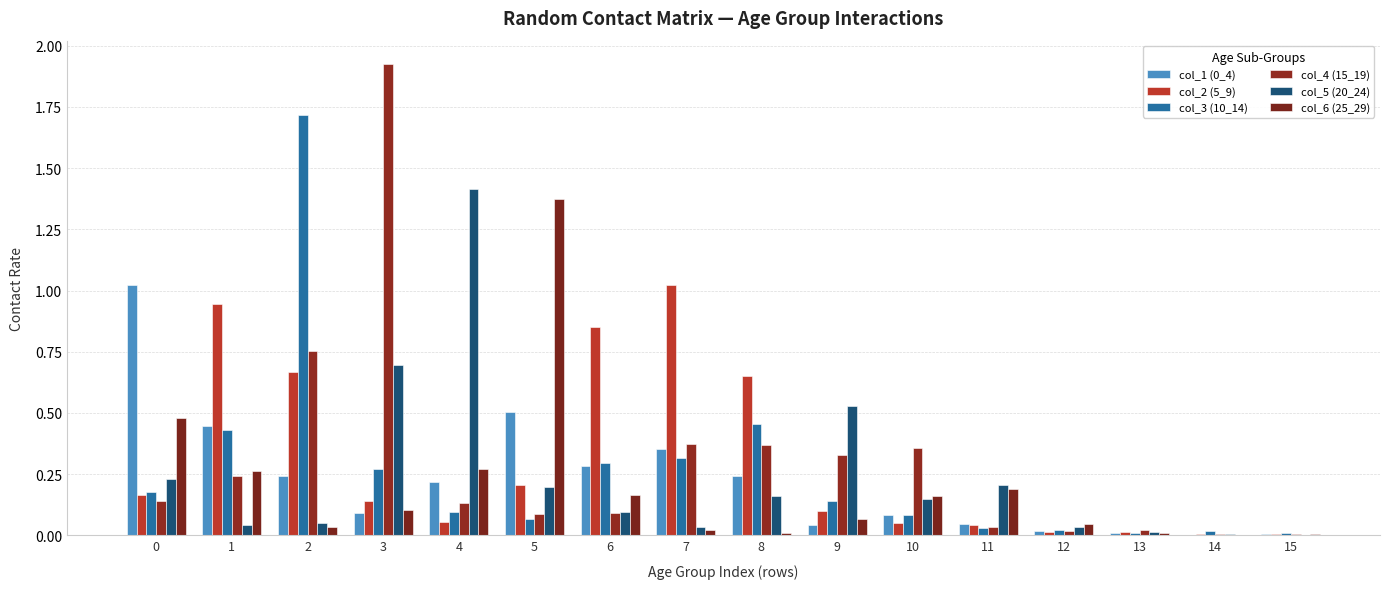

Are the bars horizontal?

No